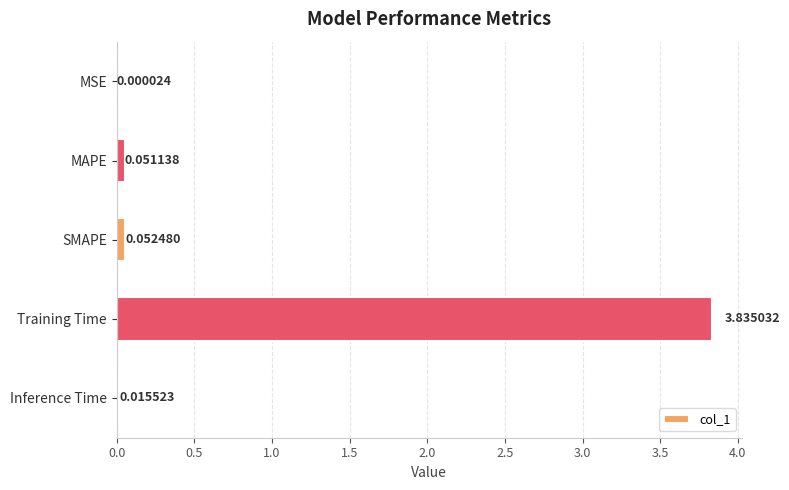

What is the change in value from MSE to Training Time?

+3.8